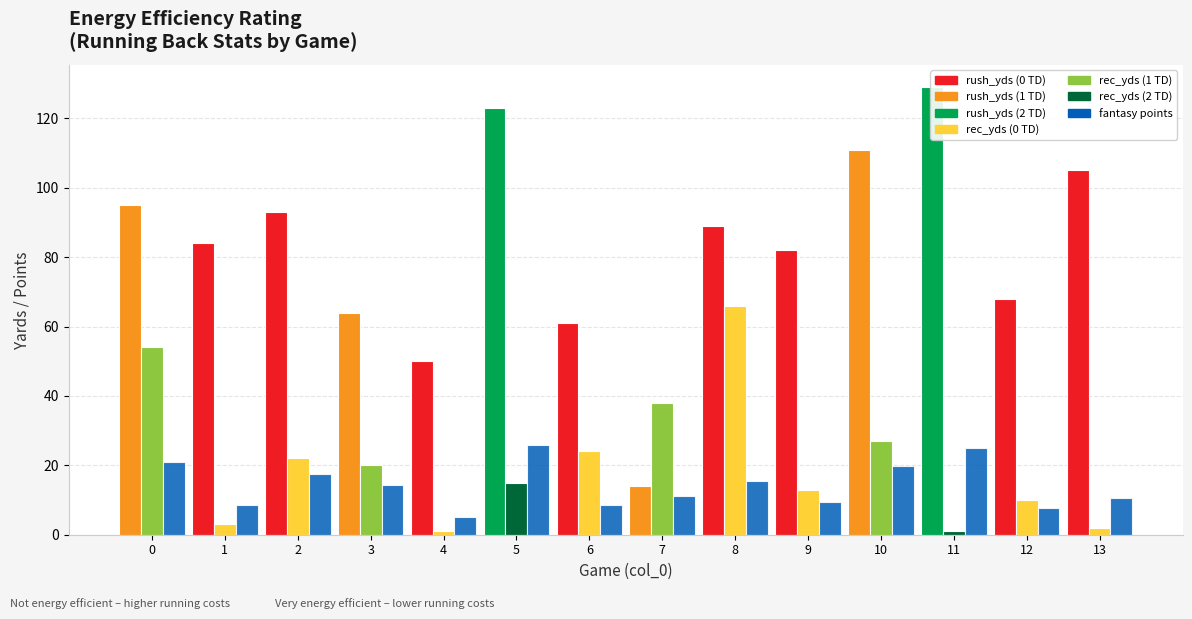

How many categories are shown in the chart?

14